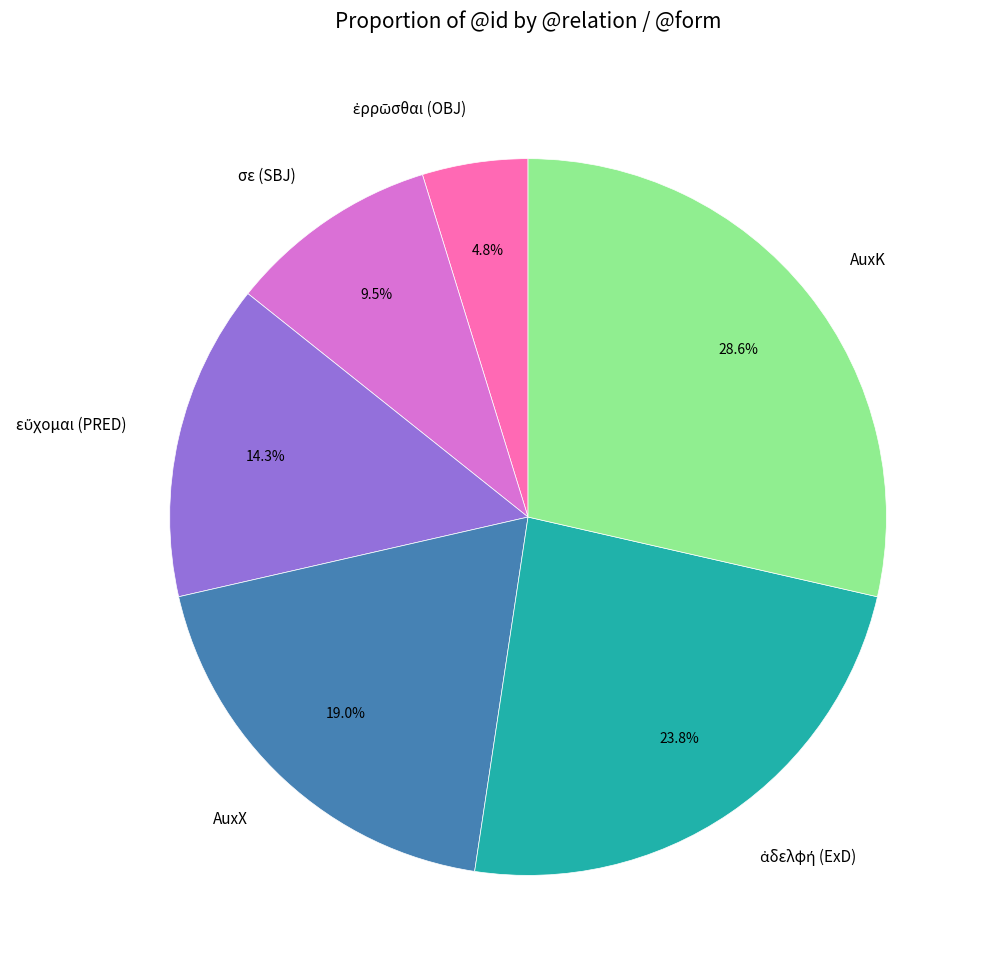

Which category has the biggest portion of the pie?

AuxK